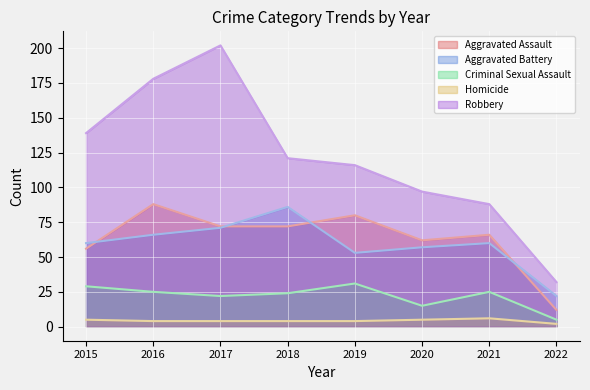

What is the sum of the Homicide values at 2019 and 2022?

6